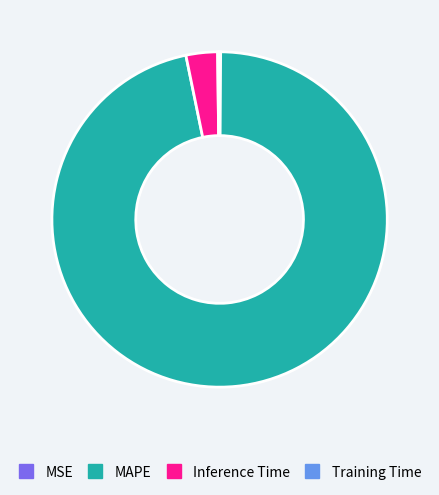

Is it true that MAPE is 97% of the pie?

True